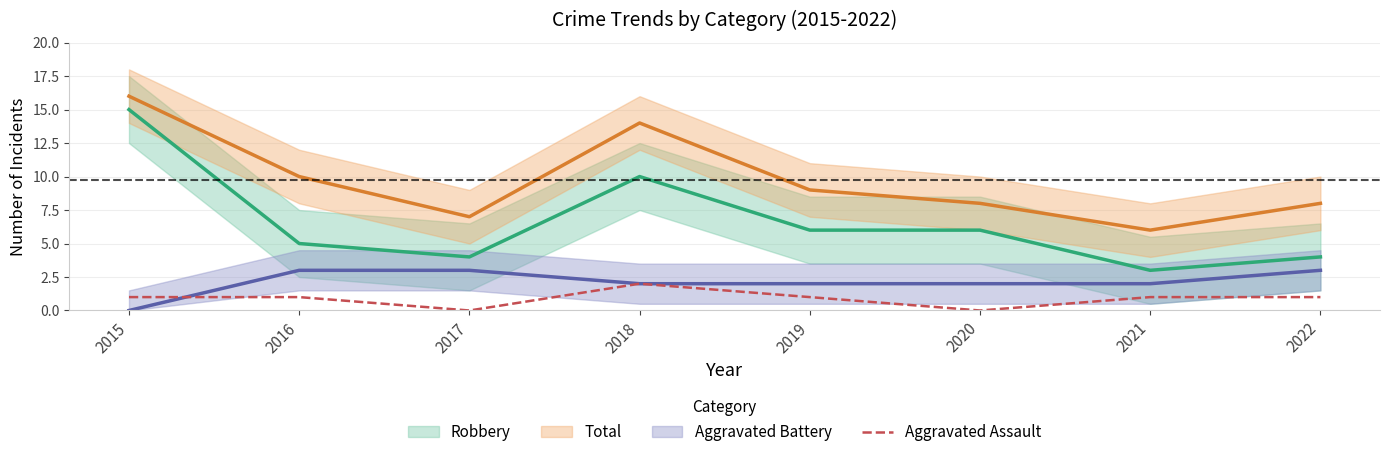

The value of Aggravated Assault at 2018 is 3. True or false?

False